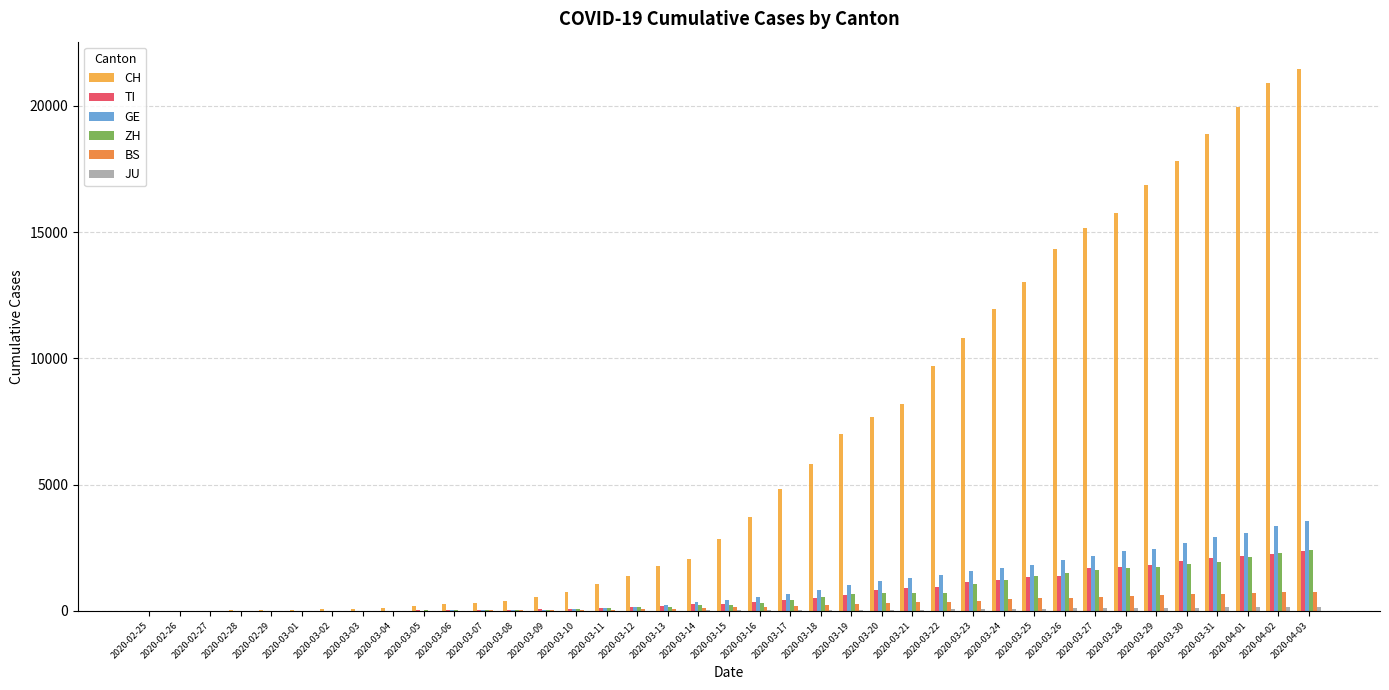

What is the sum of the TI values at 2020-03-07 and 2020-03-02?

45